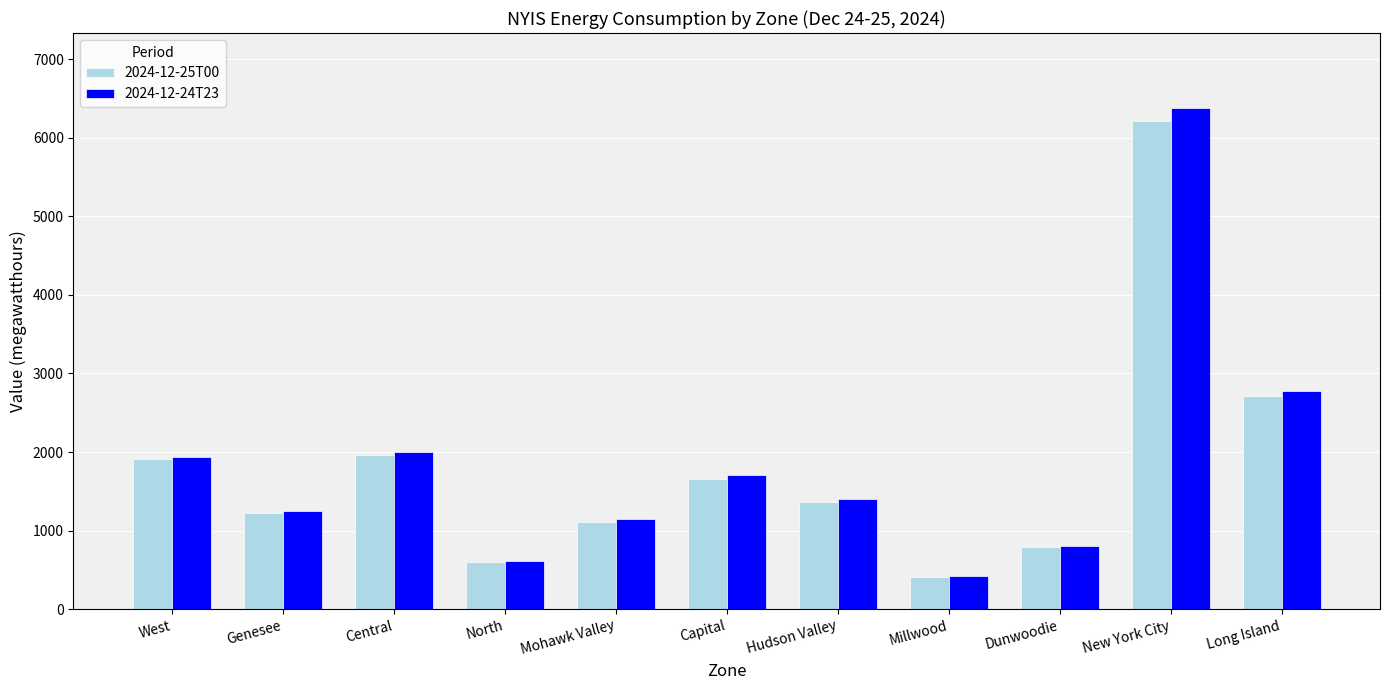

What is the difference between the maximum and minimum values in the 2024-12-24T23 series?

5952